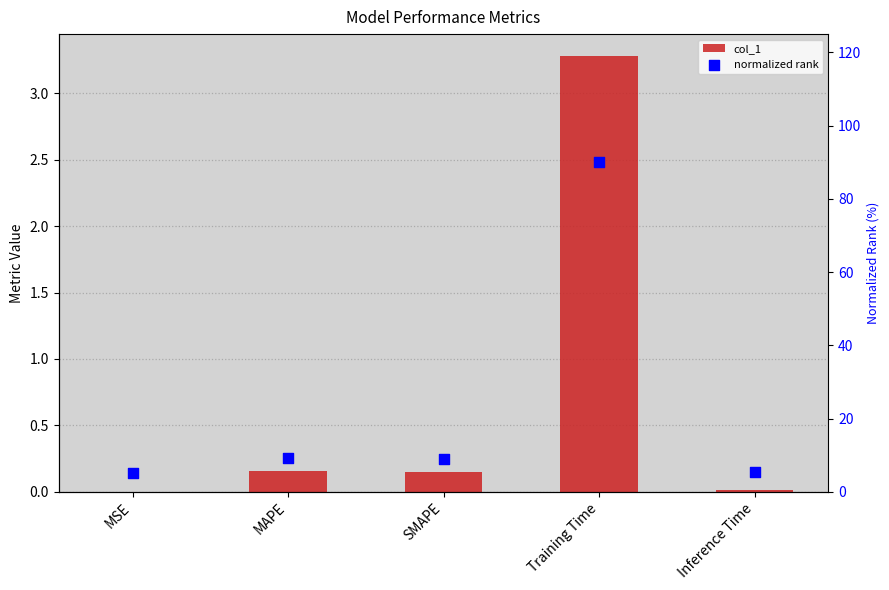

Which series has the largest total across all categories?

normalized rank